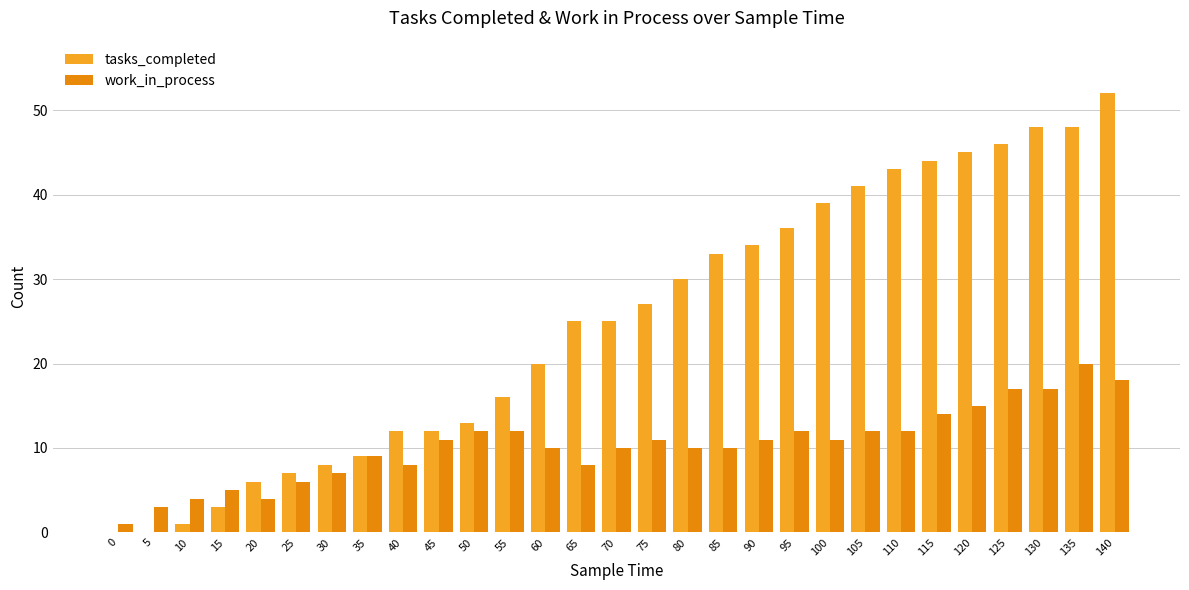

What is the maximum value for work_in_process?

20